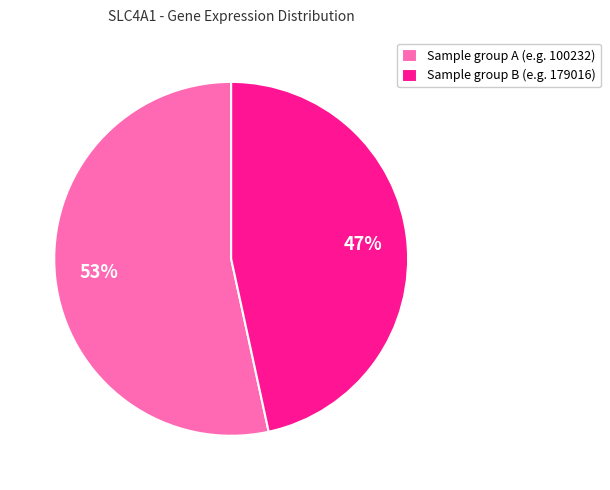

The Sample group A (e.g. 100232) slice represents 53% of the pie. True or false?

True